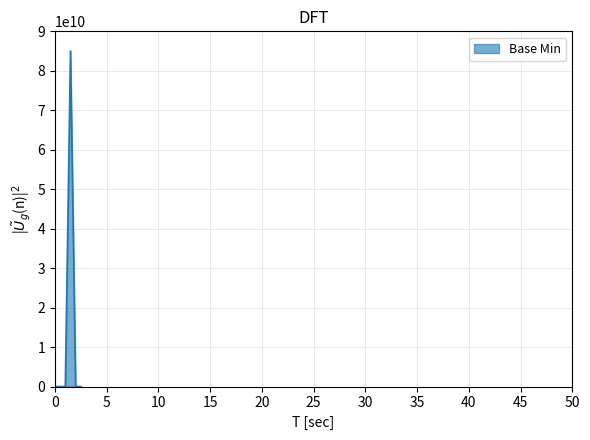

What is the difference between the maximum and minimum values?

85000000000